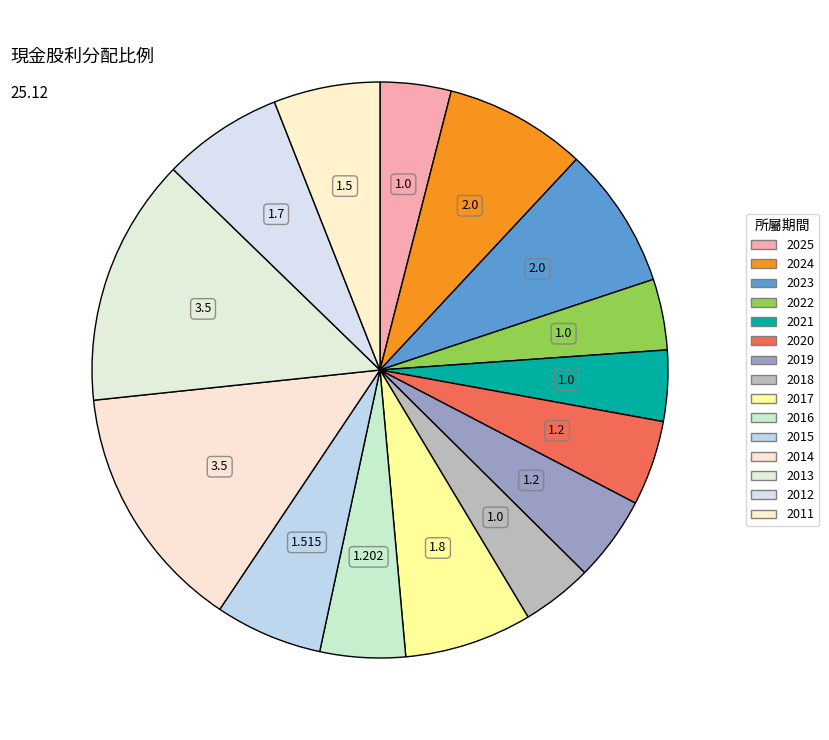

Approximately how many times larger is the value at 2019 compared to 2016?

1.0